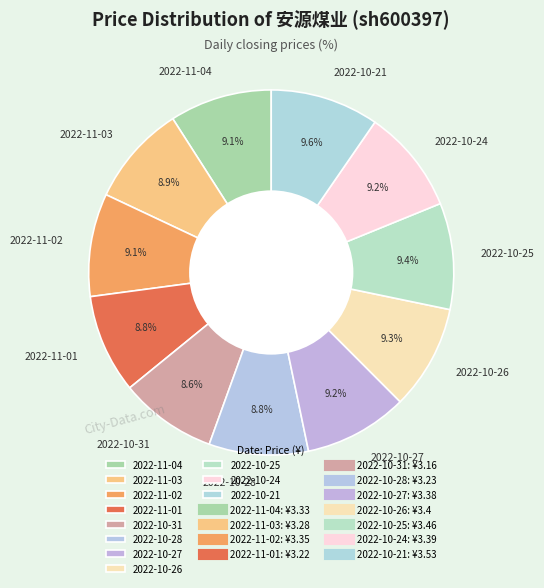

To the nearest percent, what portion does 2022-10-25 represent?

9%